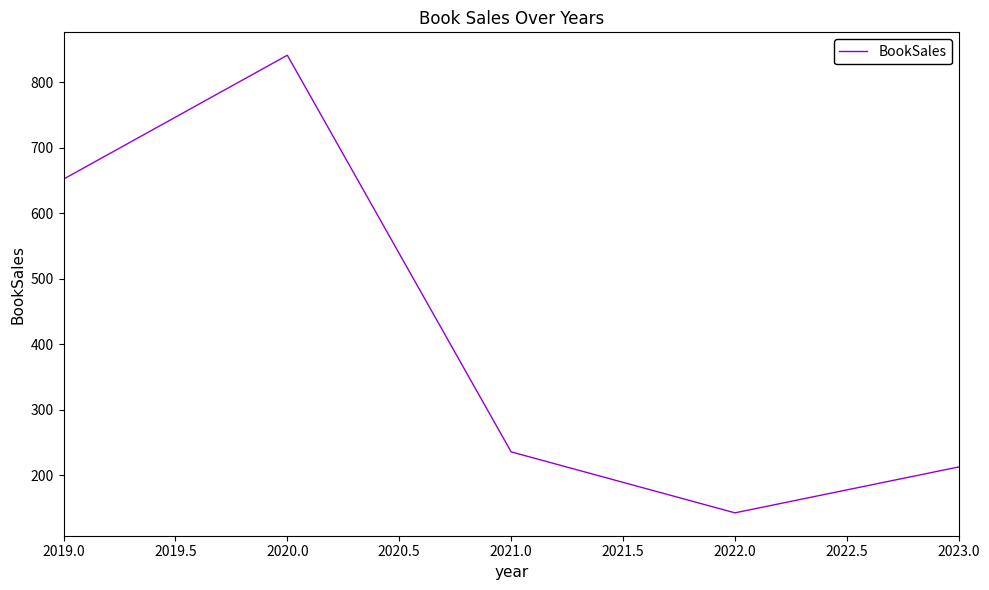

What is the change in value from 2022.0 to 2023.0?

+70